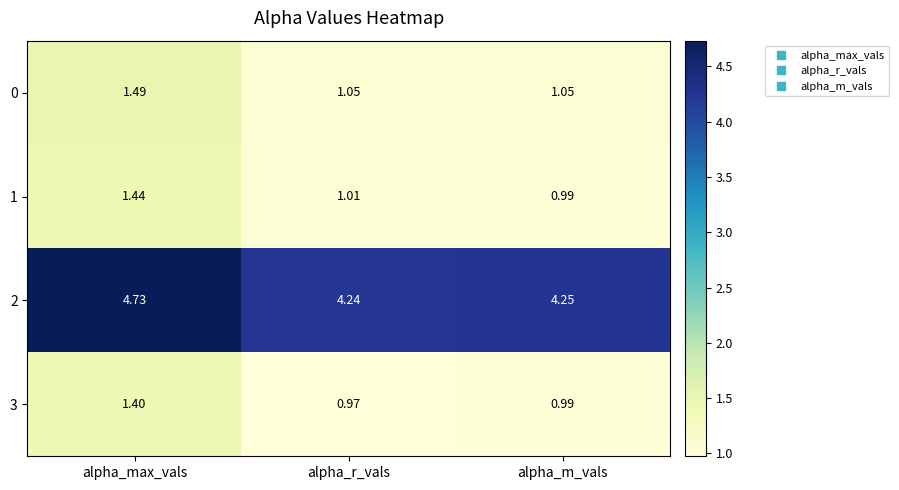

At which category does the chart reach its minimum across all series?

alpha_r_vals